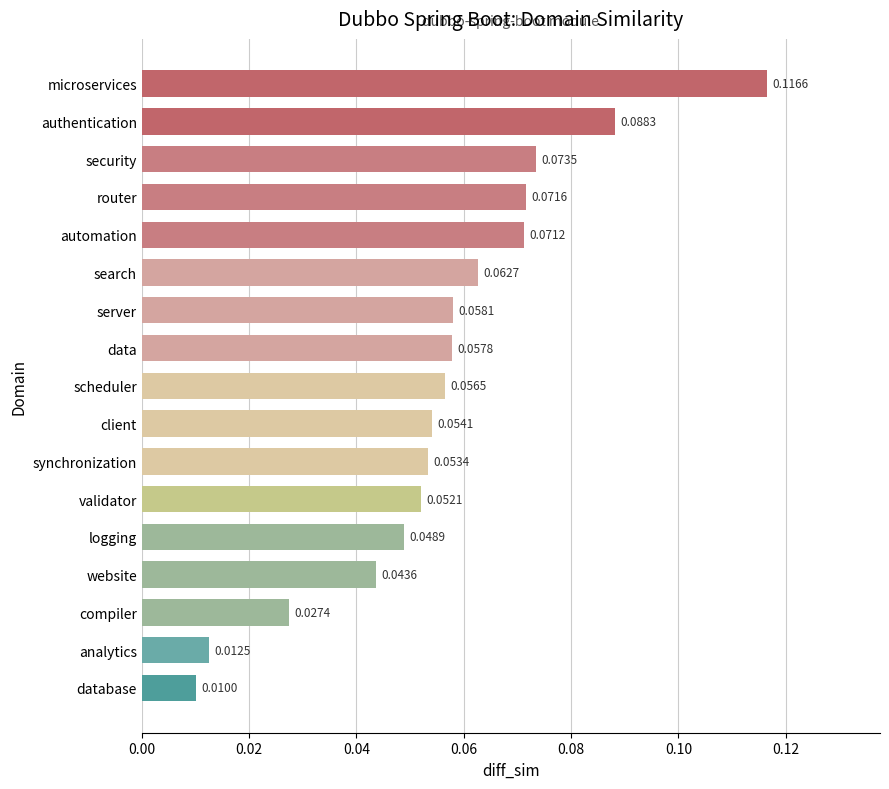

Which has a higher value, validator or compiler?

validator